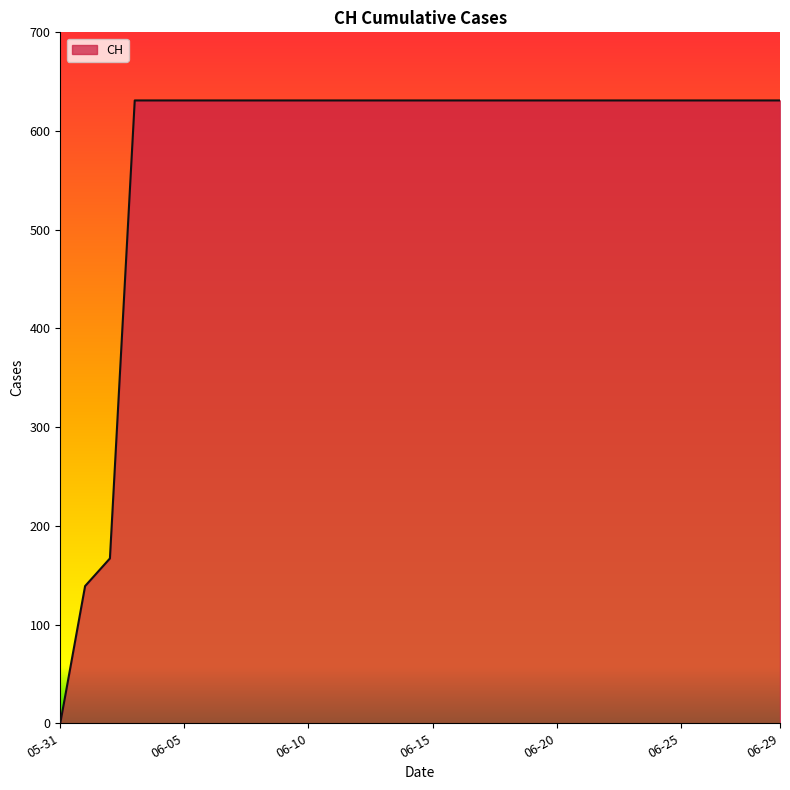

What is the greatest value displayed?

631